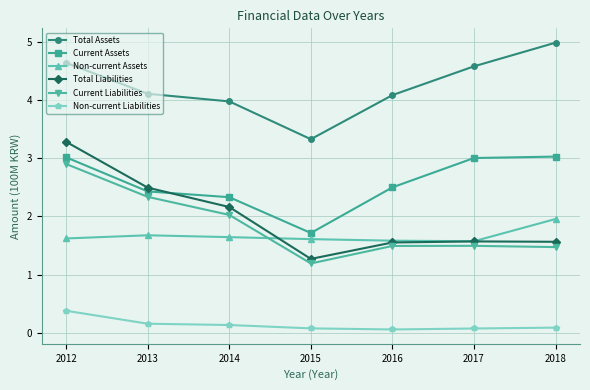

What value does the Current Liabilities series have at 2016?

1.5